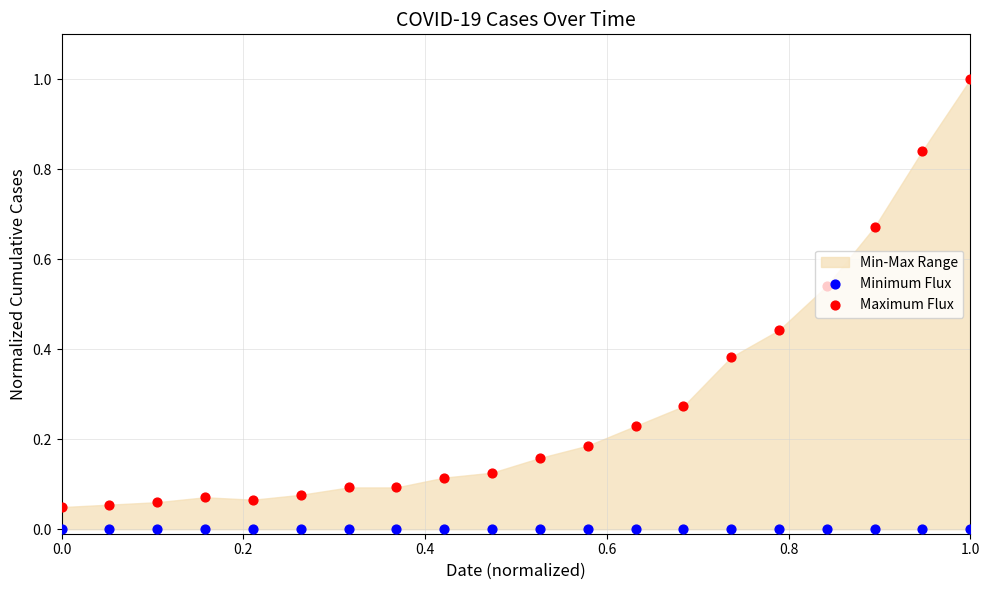

Which series has the largest Y range (max minus min)?

Maximum Flux